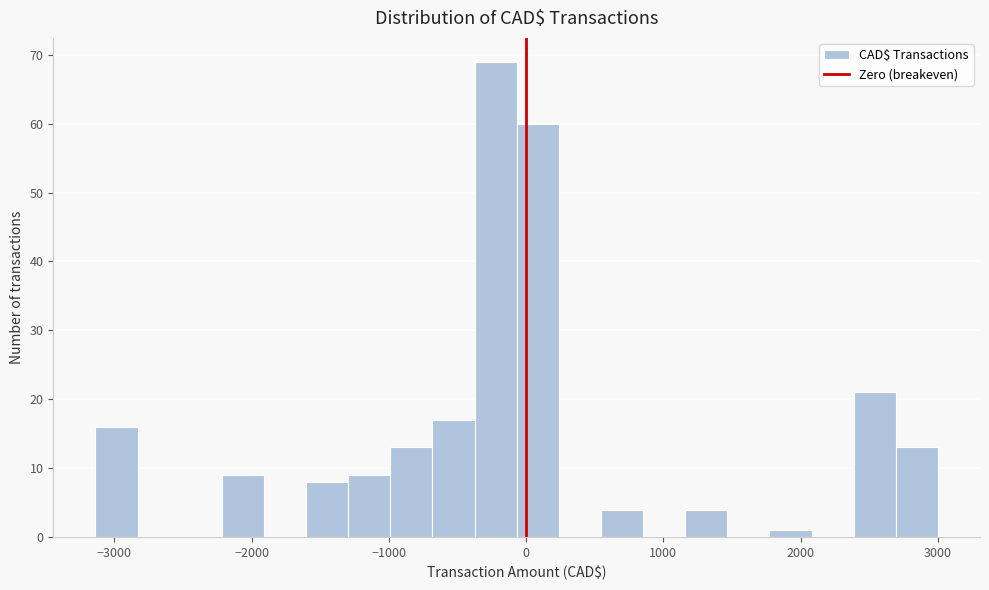

Read against the x-axis, roughly where is the centre of the tallest bar?

-200